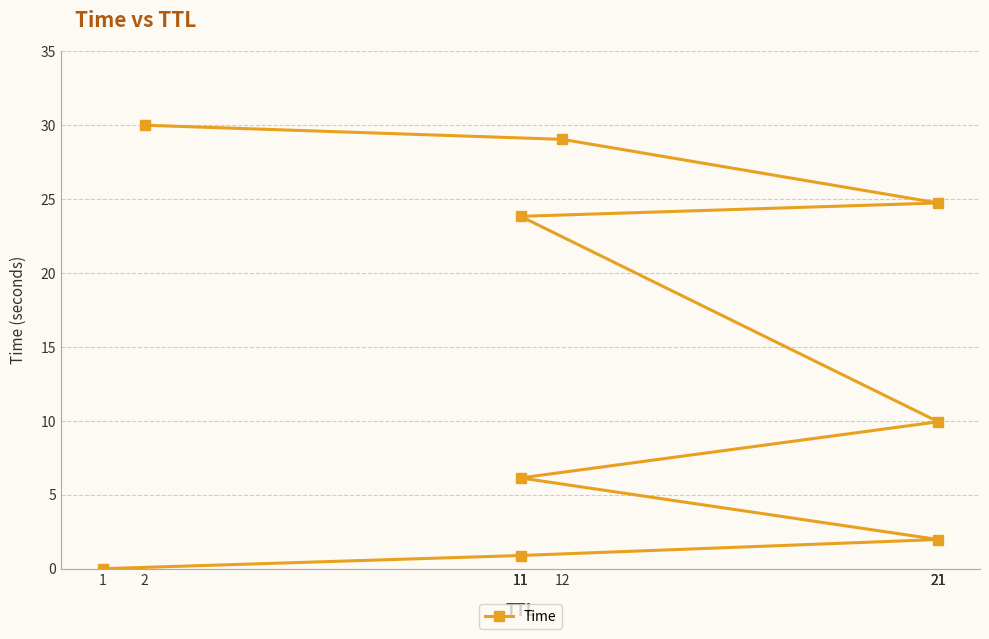

What is the difference between the maximum and minimum values?

30.0